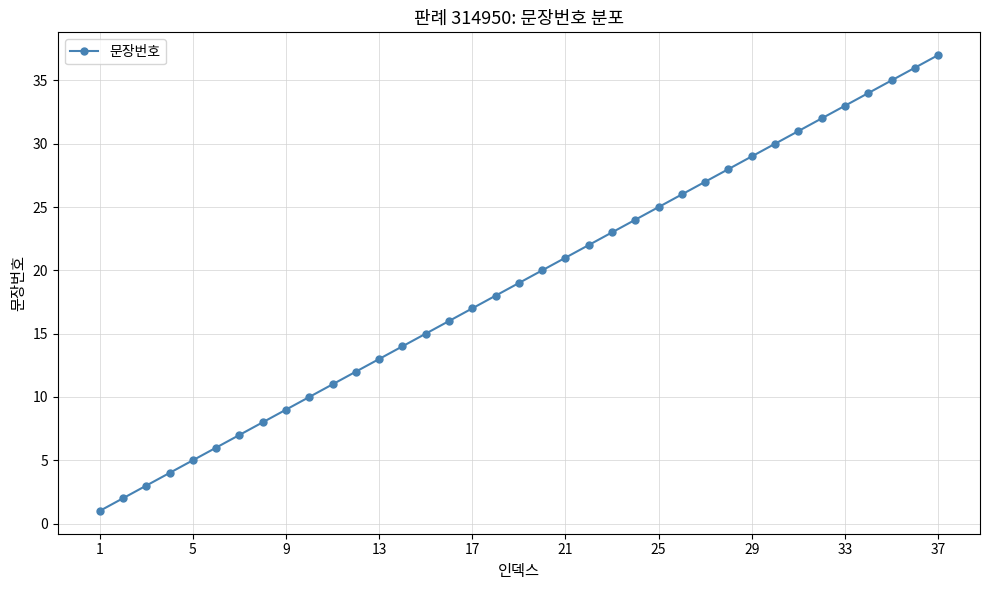

Does the chart have visible grid lines?

Yes